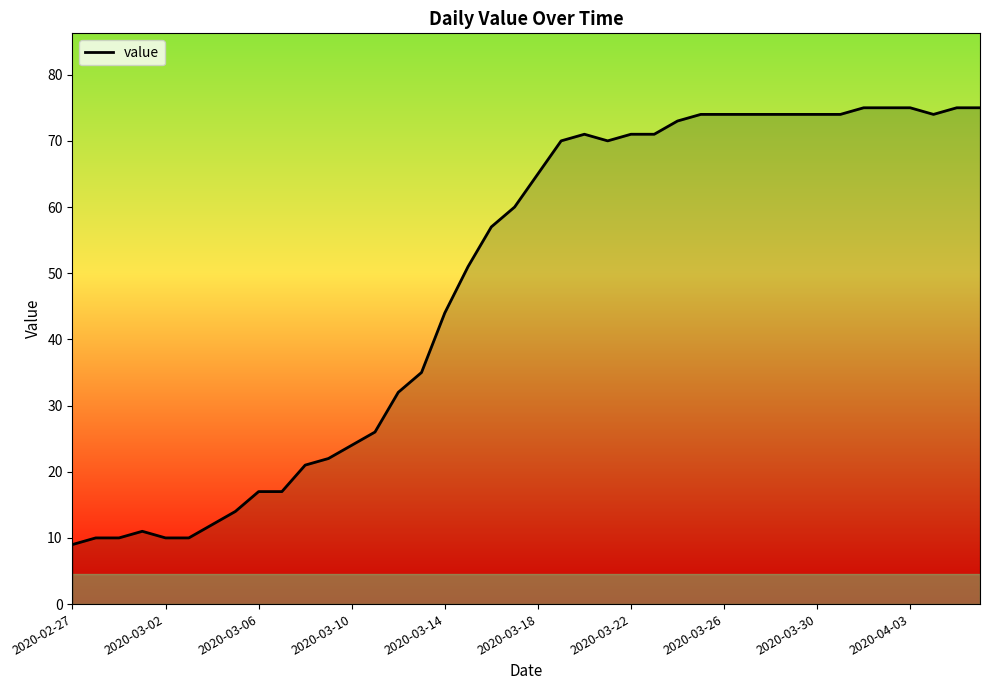

What is the difference between the maximum and minimum values?

66